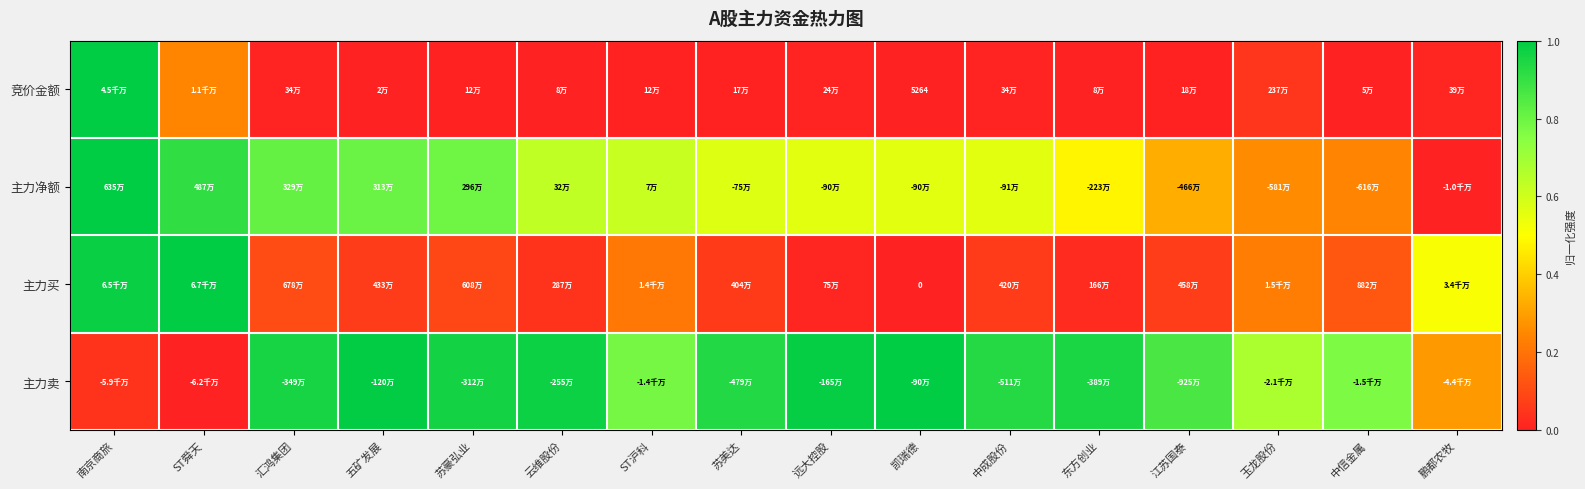

What is the greatest value displayed?

1.0